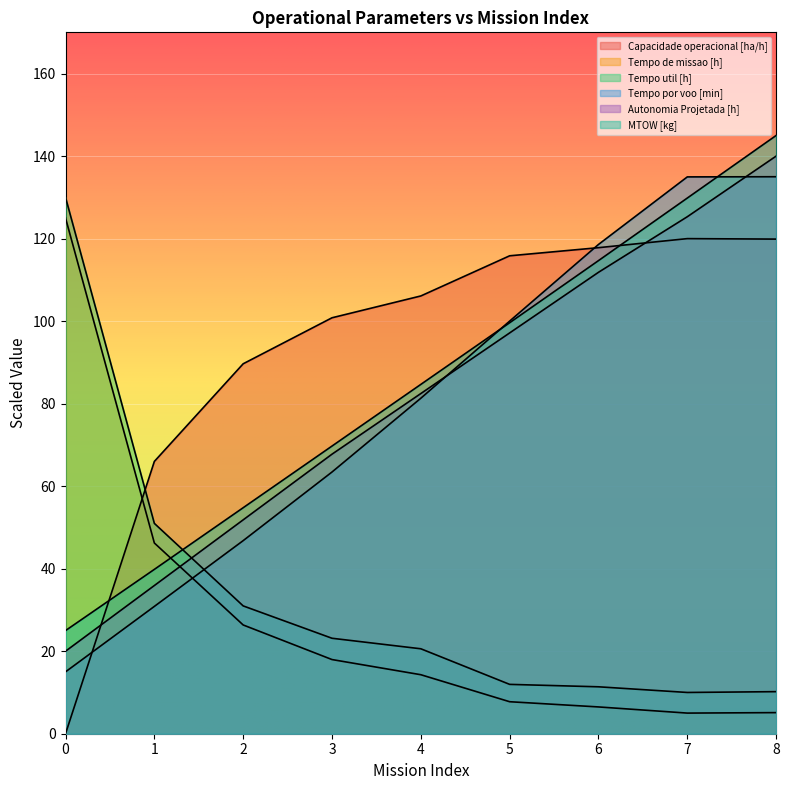

How many times do MTOW [kg] and Tempo por voo [min] cross each other?

2